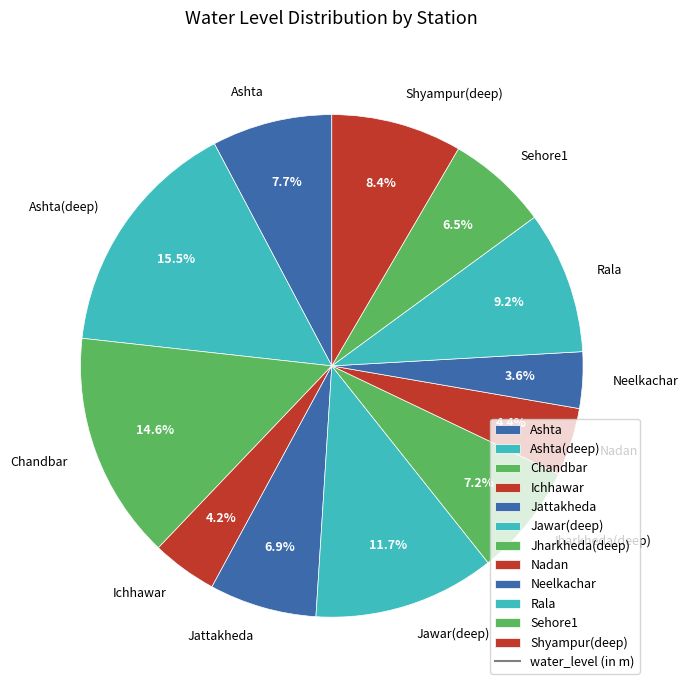

Which category has the biggest portion of the pie?

Ashta(deep)